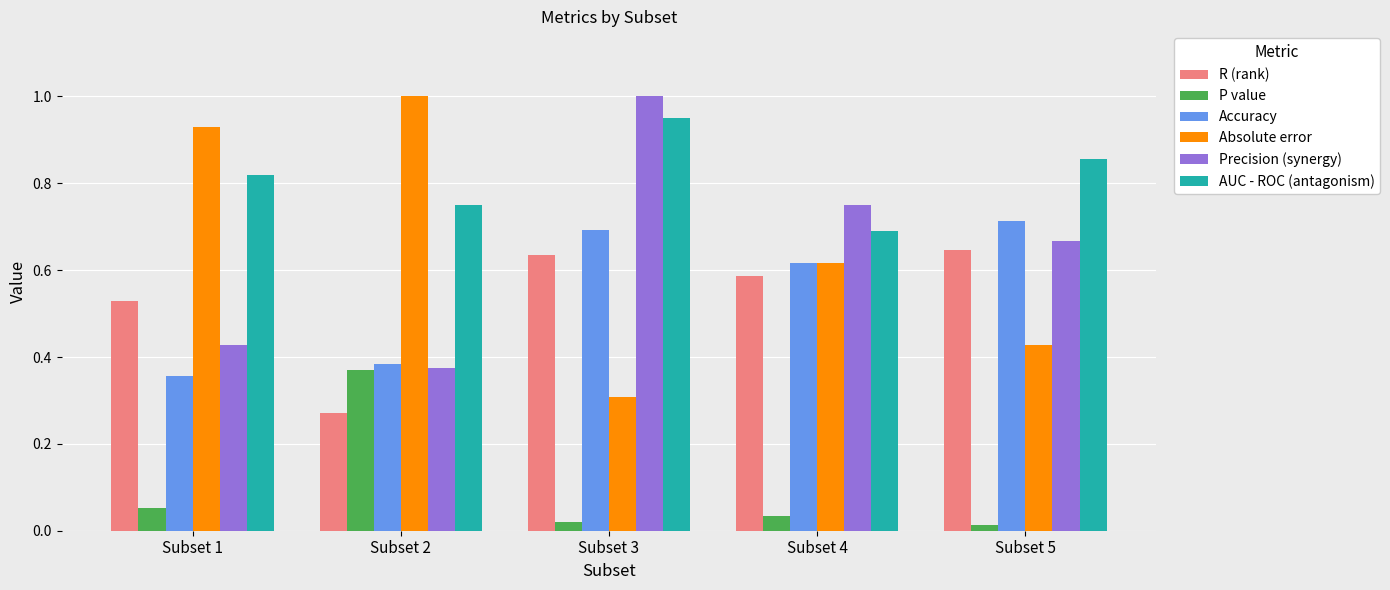

How many bars are there in each group?

6